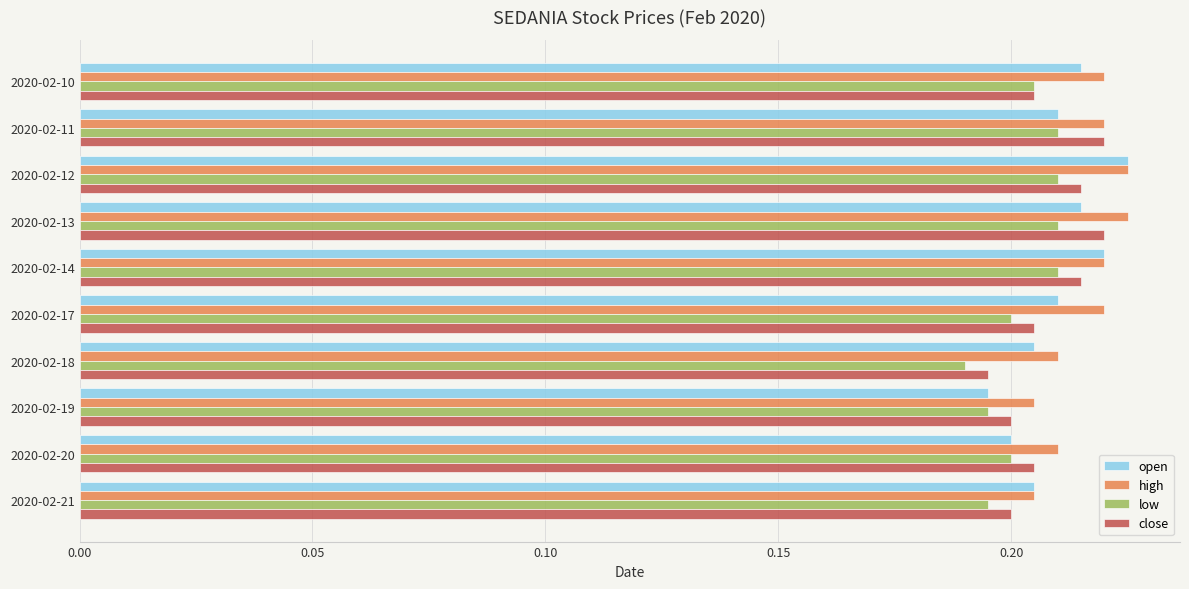

What is the sum of all low values?

2.0